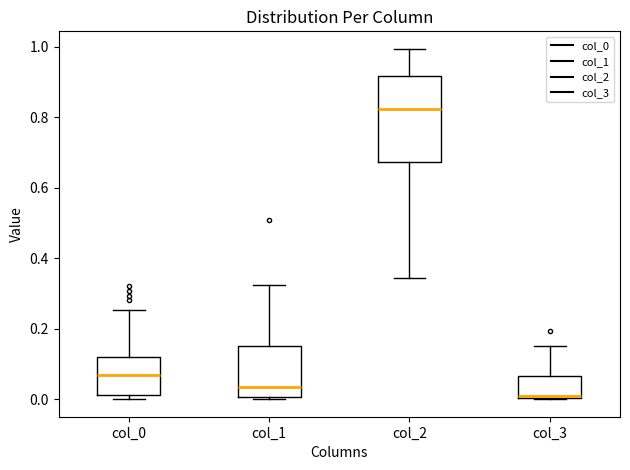

Reading left to right, transcribe this box plot: for each box, give where its median line is, the range the box spans, and where its two whiskers end, as read against the y-axis. The values are not printed on the chart, so give them approximately, as read against the axis.

col_0: median 0.06, box 0.02 to 0.12, whiskers 0.00 to 0.26
col_1: median 0.04, box 0.00 to 0.16, whiskers 0.00 to 0.32
col_2: median 0.82, box 0.68 to 0.92, whiskers 0.34 to 1.00
col_3: median 0.00, box 0.00 to 0.06, whiskers 0.00 to 0.16